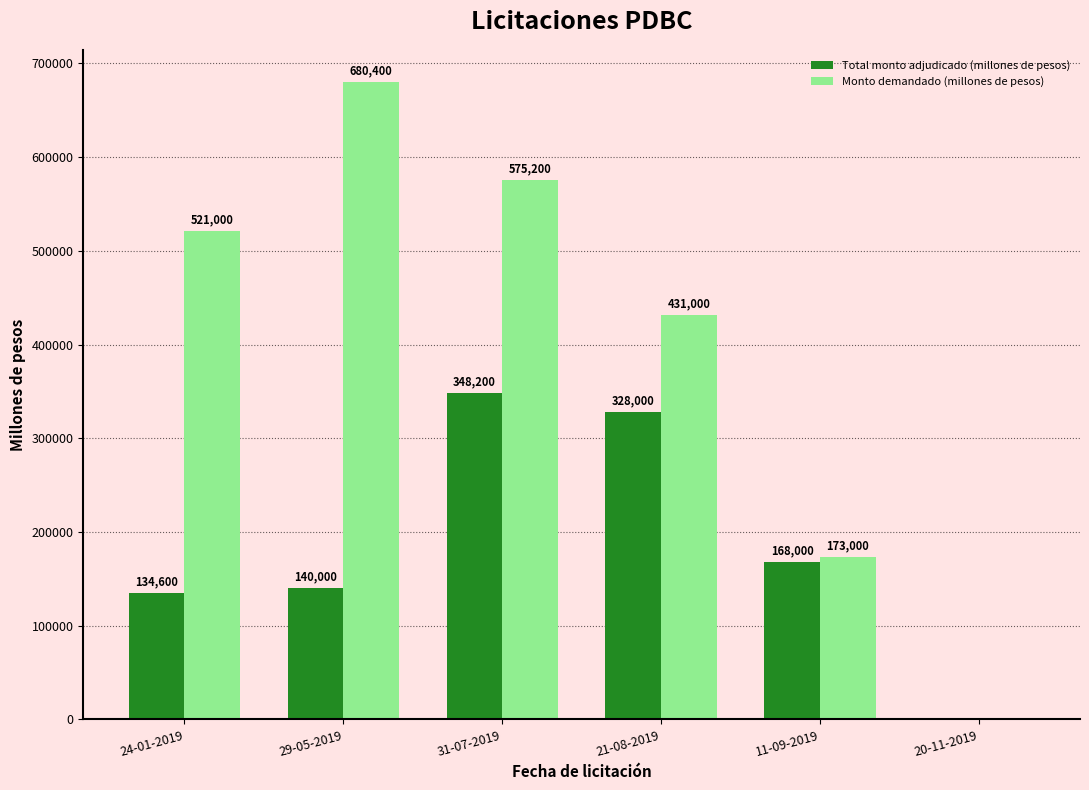

What is the sum of the Total monto adjudicado (millones de pesos) values at 29-05-2019 and 24-01-2019?

274600